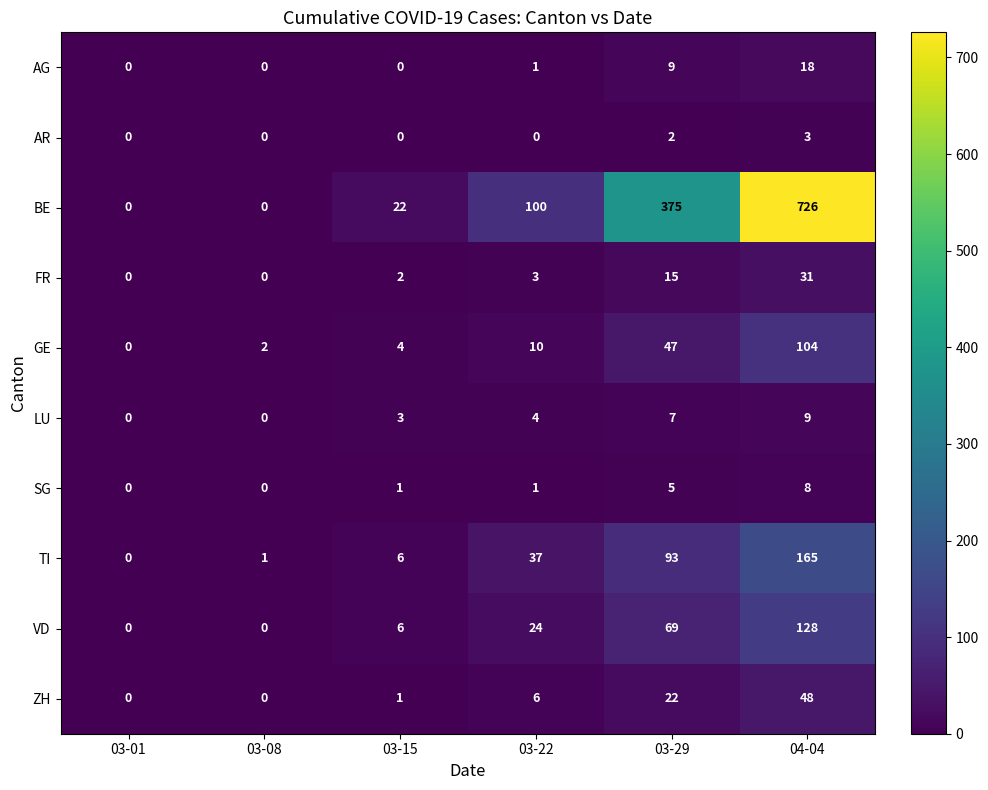

The AR series shows 2 at 03-29. True or false?

True